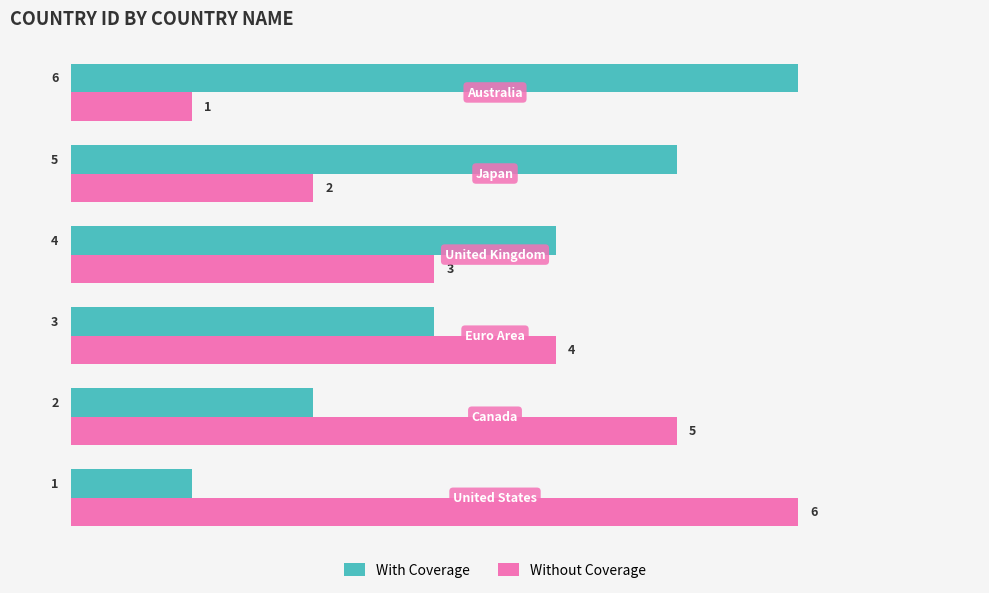

What is the greatest value displayed?

6